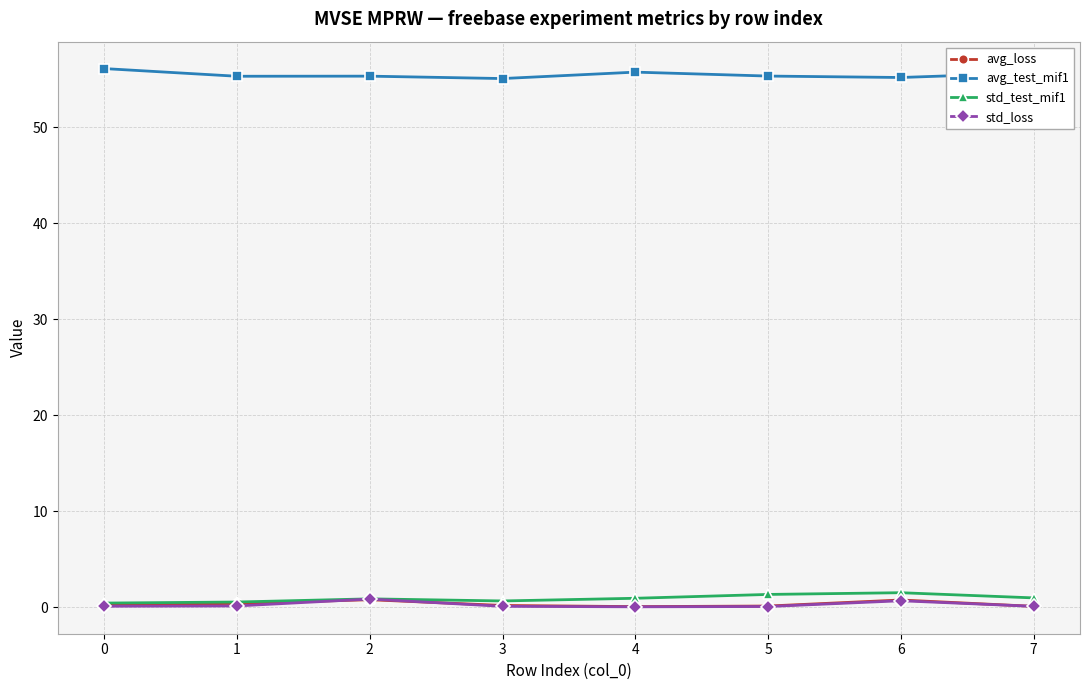

Which series has the largest total across all categories?

avg_test_mif1